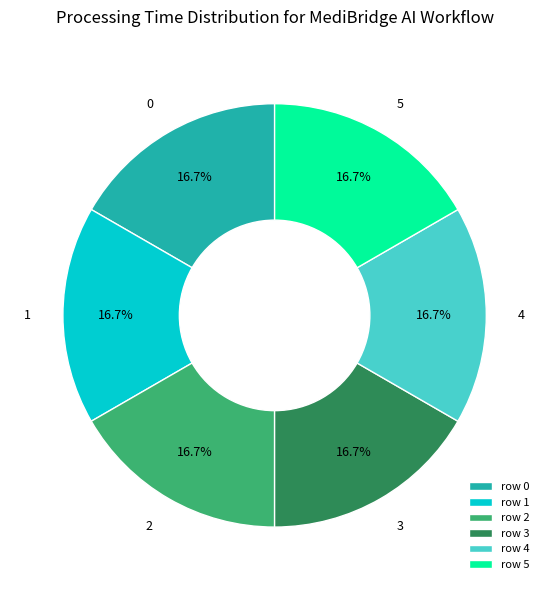

The 5 slice represents 4% of the pie. True or false?

False